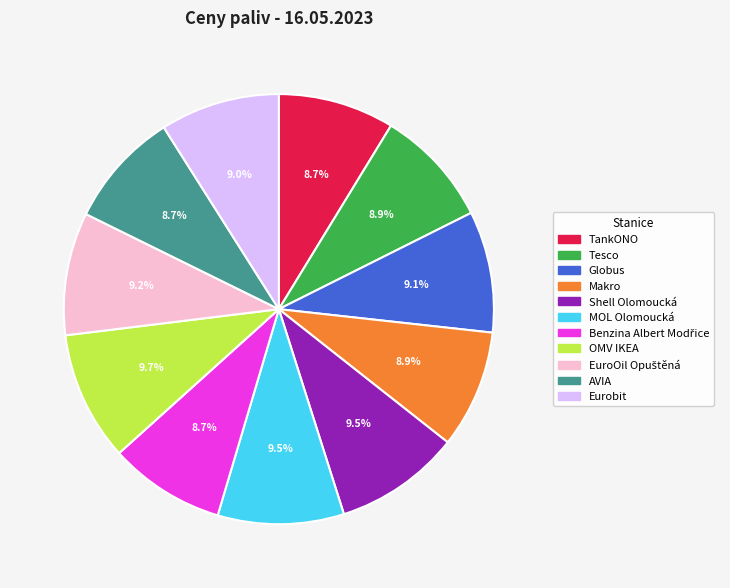

What is the ratio of the value at Eurobit to the value at Makro?

1.0